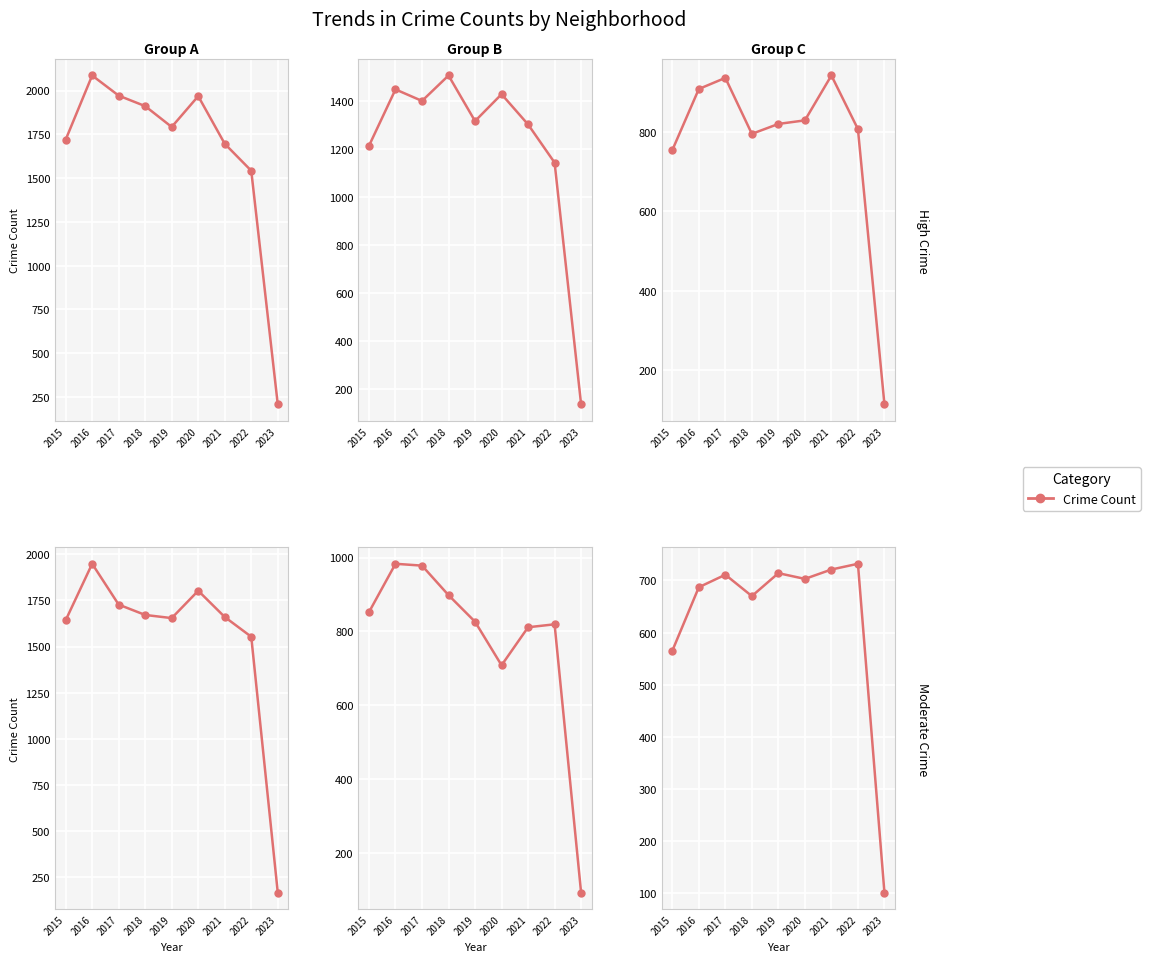

Is this an area chart (filled region under the line)?

No